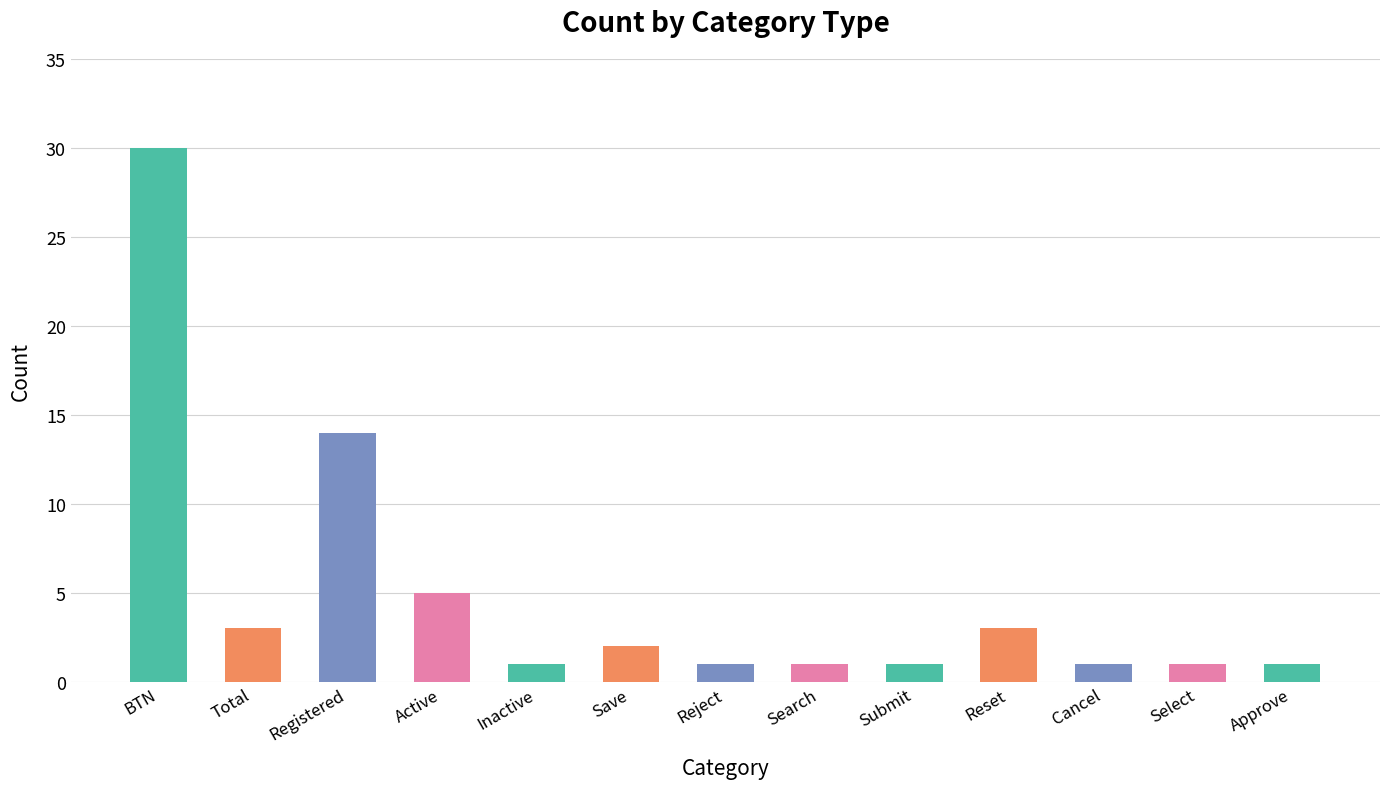

At which category does the chart reach its peak across all series?

BTN